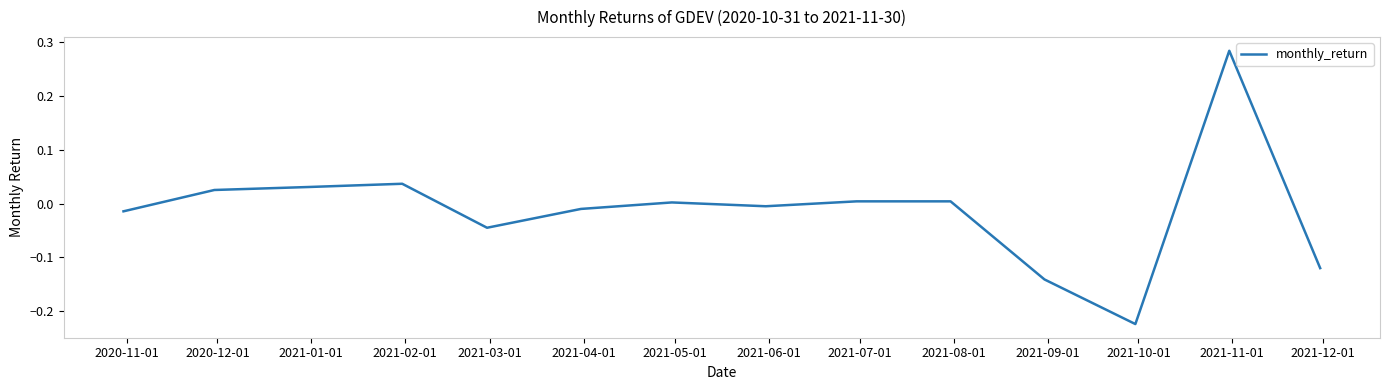

What is the difference between the maximum and minimum values?

0.5